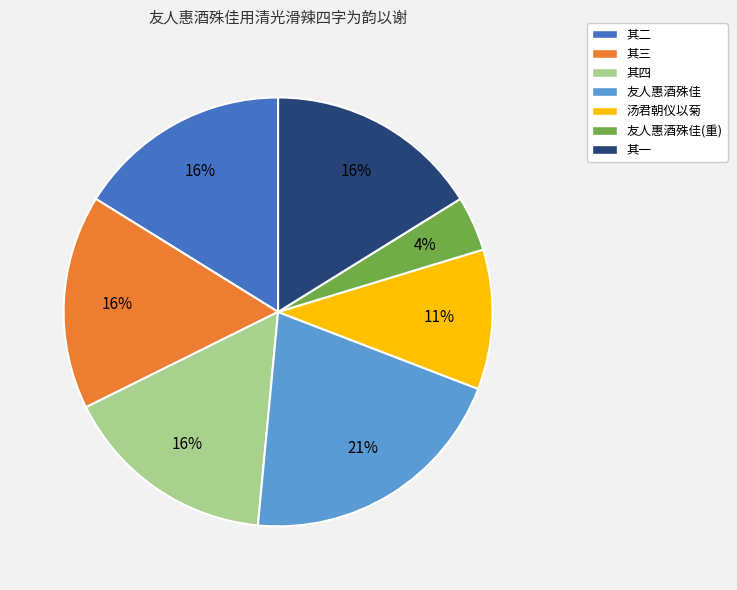

To the nearest percent, what is the average slice percentage?

14%